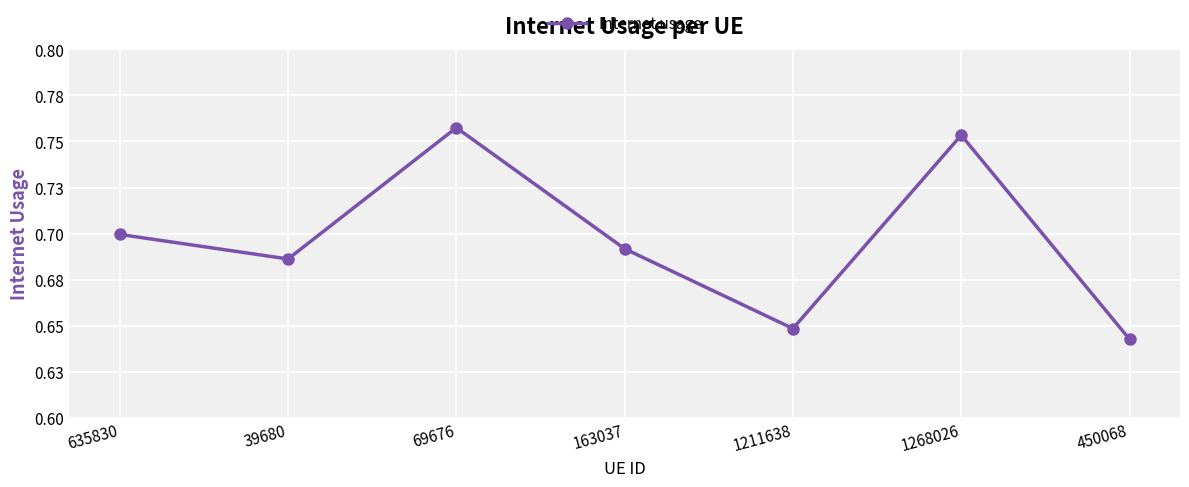

The chart shows a value of 0.6 at 450068. True or false?

True